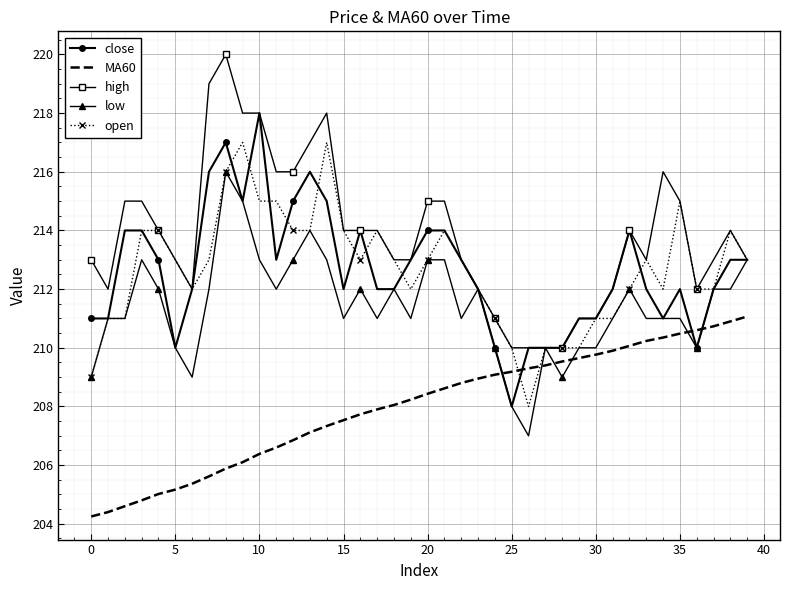

List the series in order of their peak value, highest first.

high, close, open, low, MA60